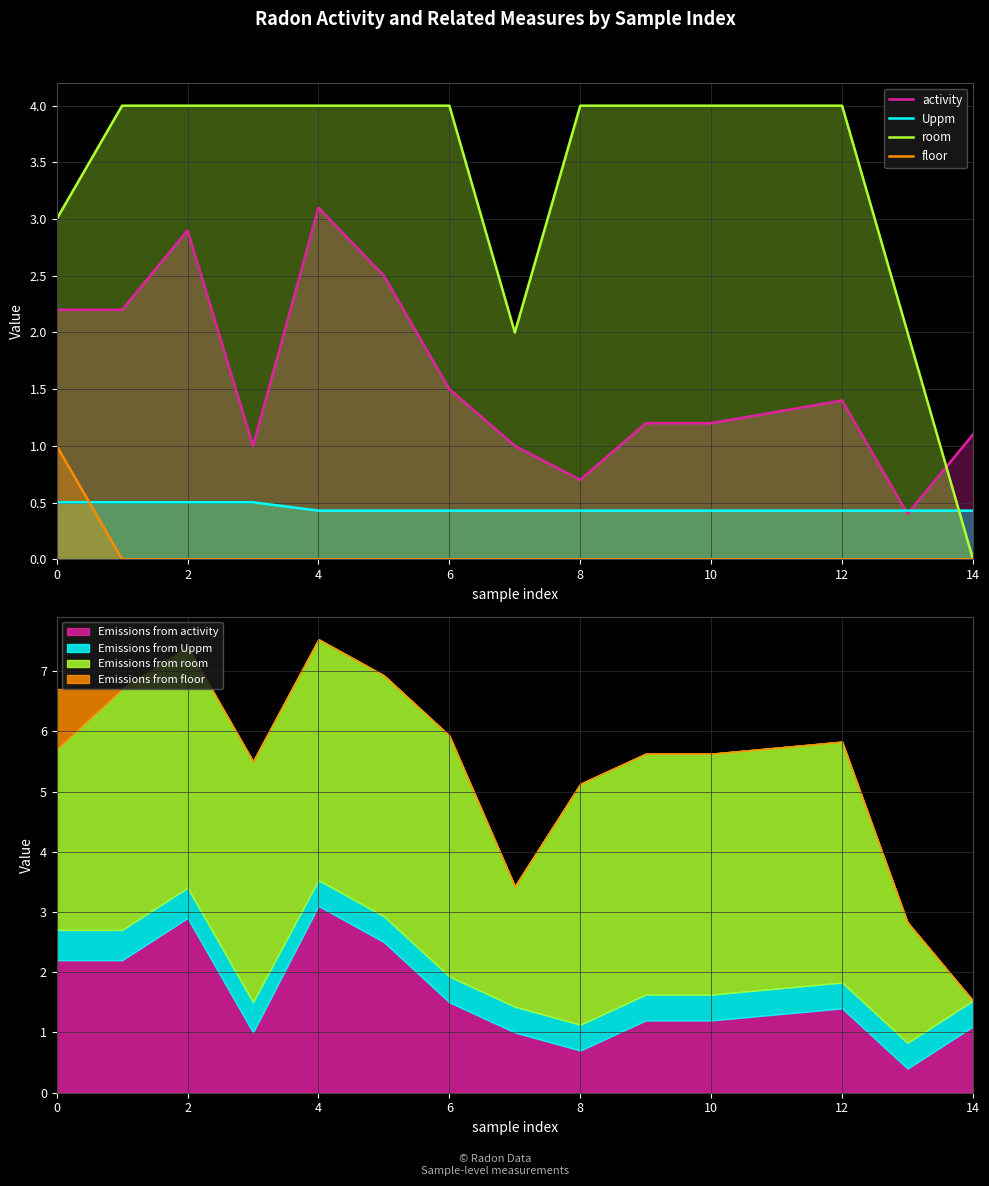

Which category has the lowest value in the activity series?

13